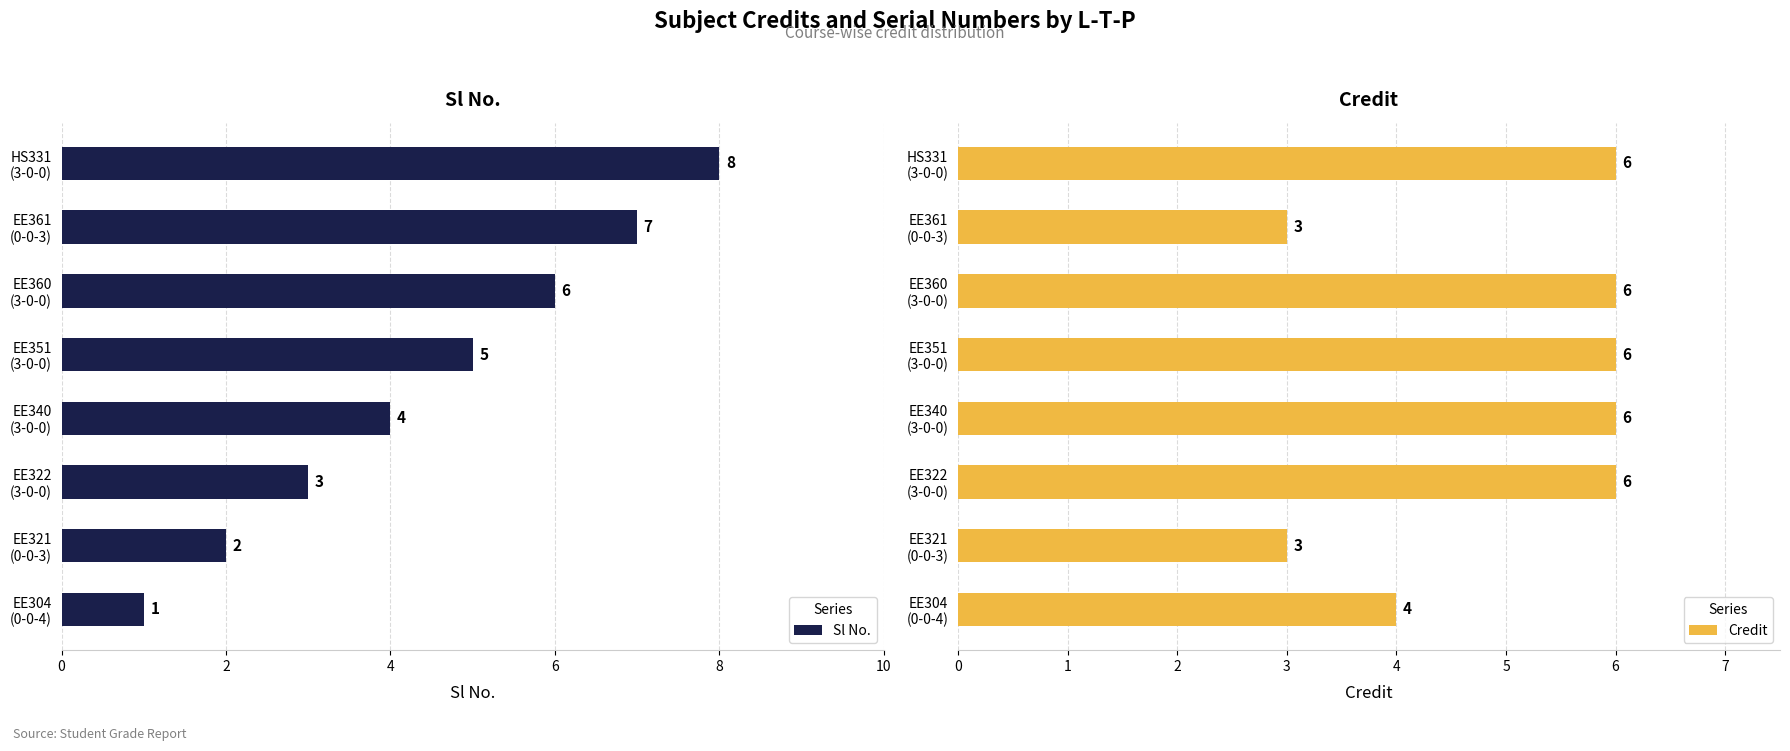

How many Credit values are between 4 and 6?

6